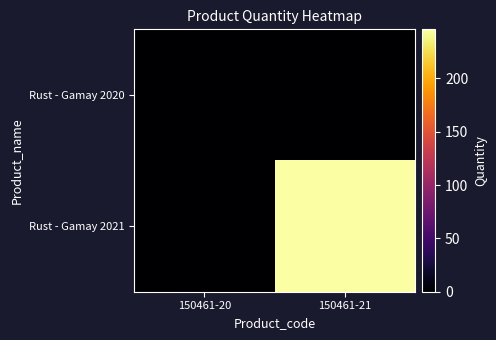

How many categories are shown in the chart?

2